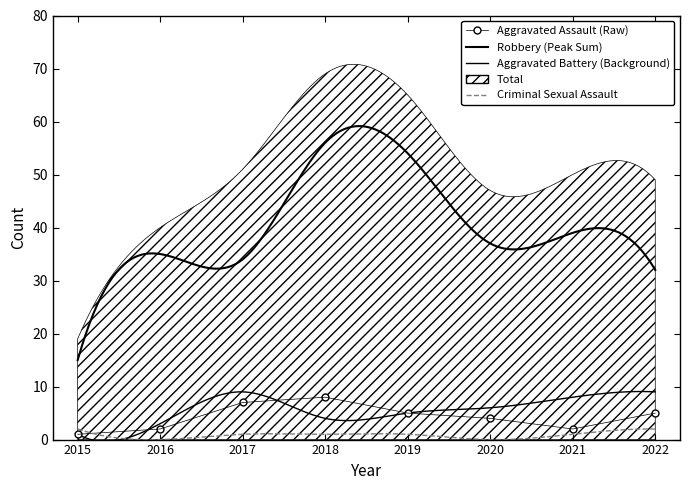

How many values in the Aggravated Assault series are below 5?

4